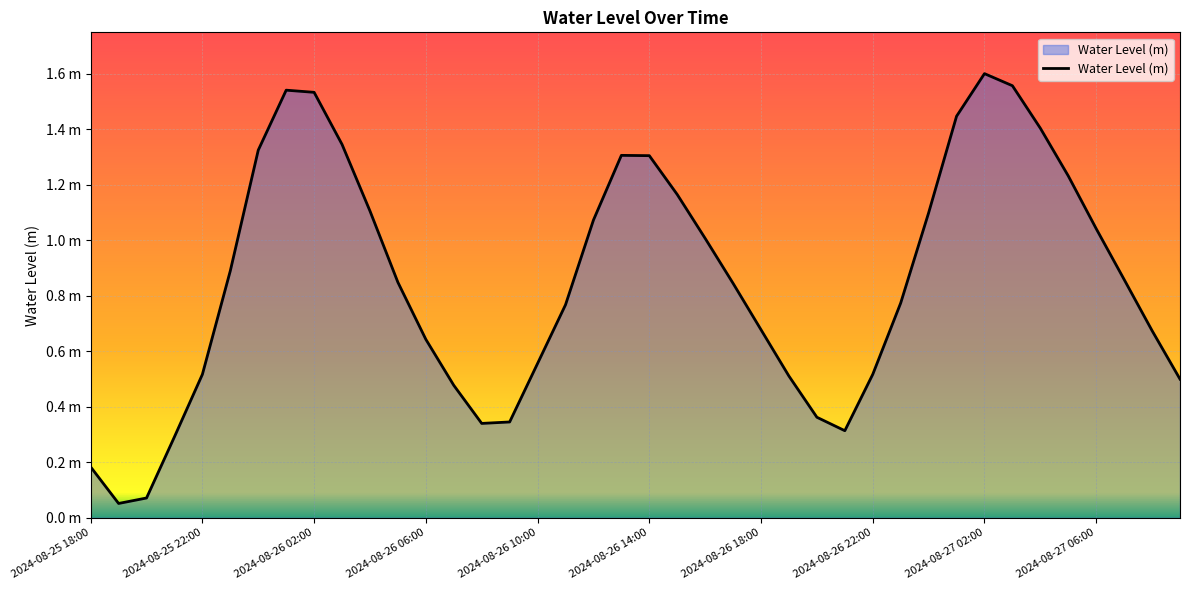

What is the label of the 39th point from the left?

2024-08-27 08:00